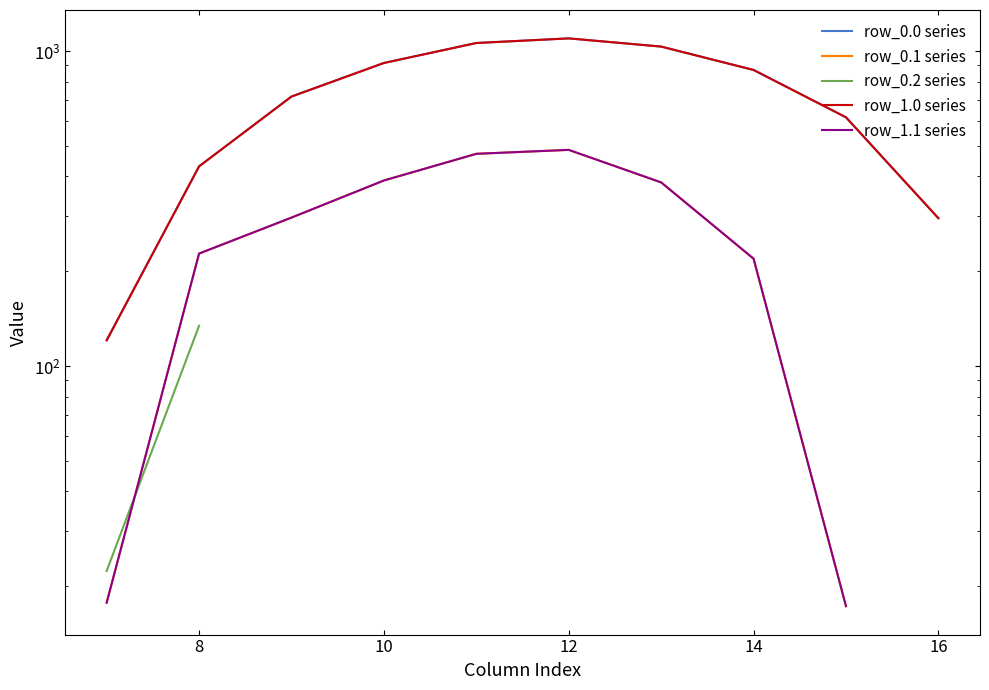

Which series has the largest total across all categories?

row_0.0